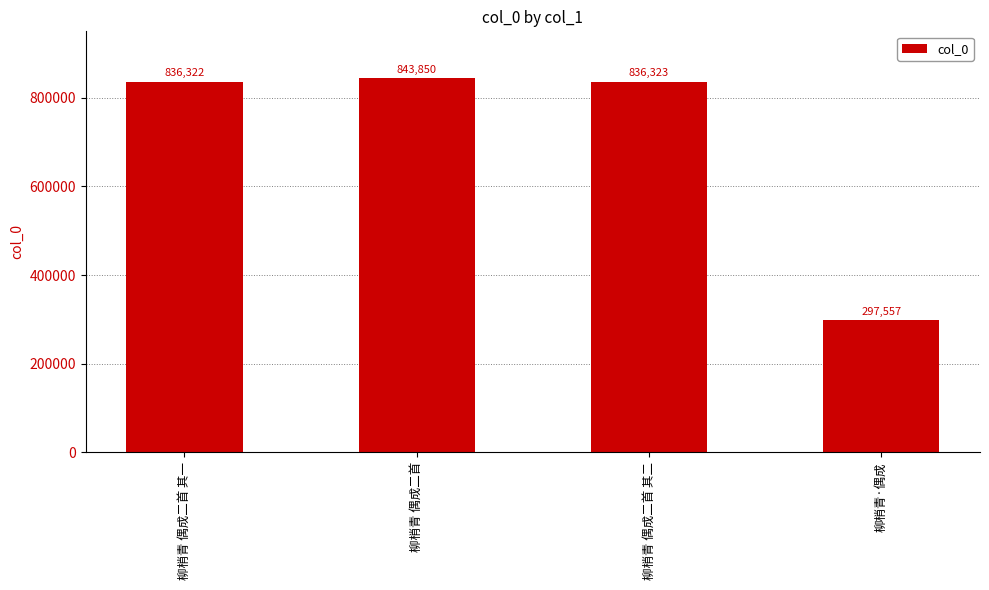

What is the maximum value shown in the chart?

843850